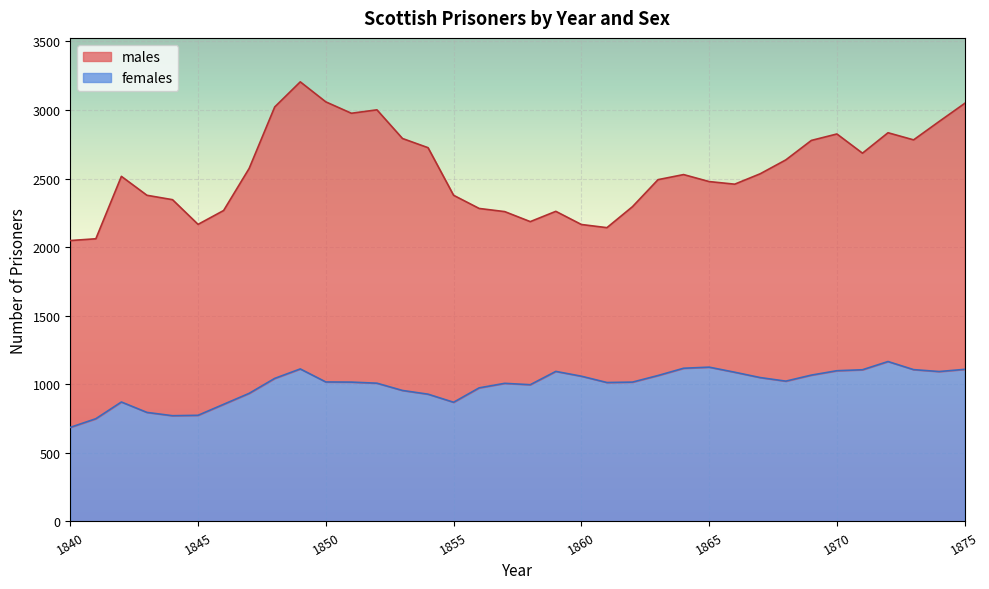

Does the chart display data point markers on the line(s)?

No